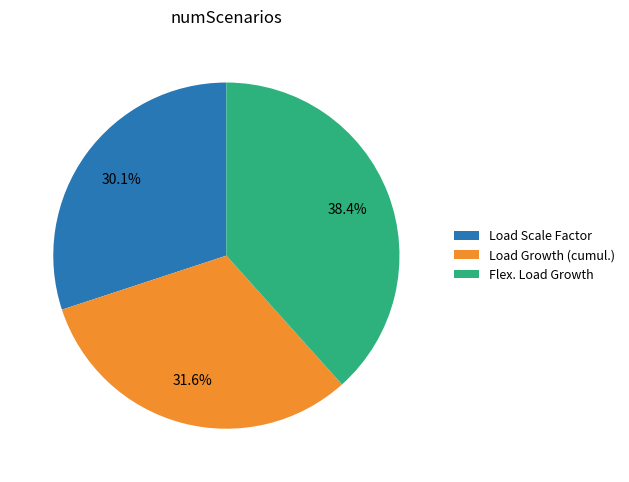

Approximately how many times larger is the value at Flex. Load Growth compared to Load Growth (cumul.)?

1.2